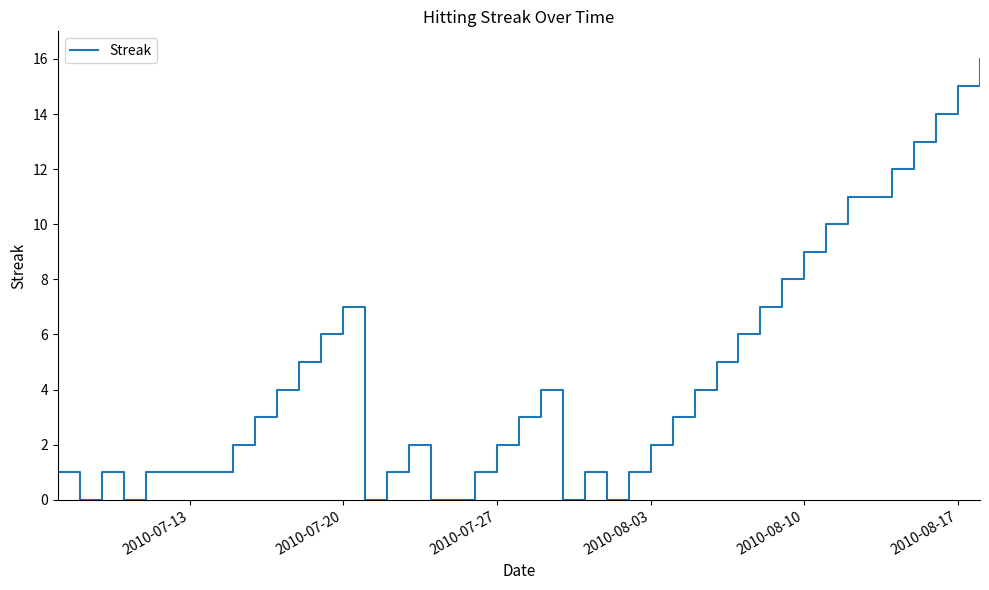

How many series are shown in this chart?

1